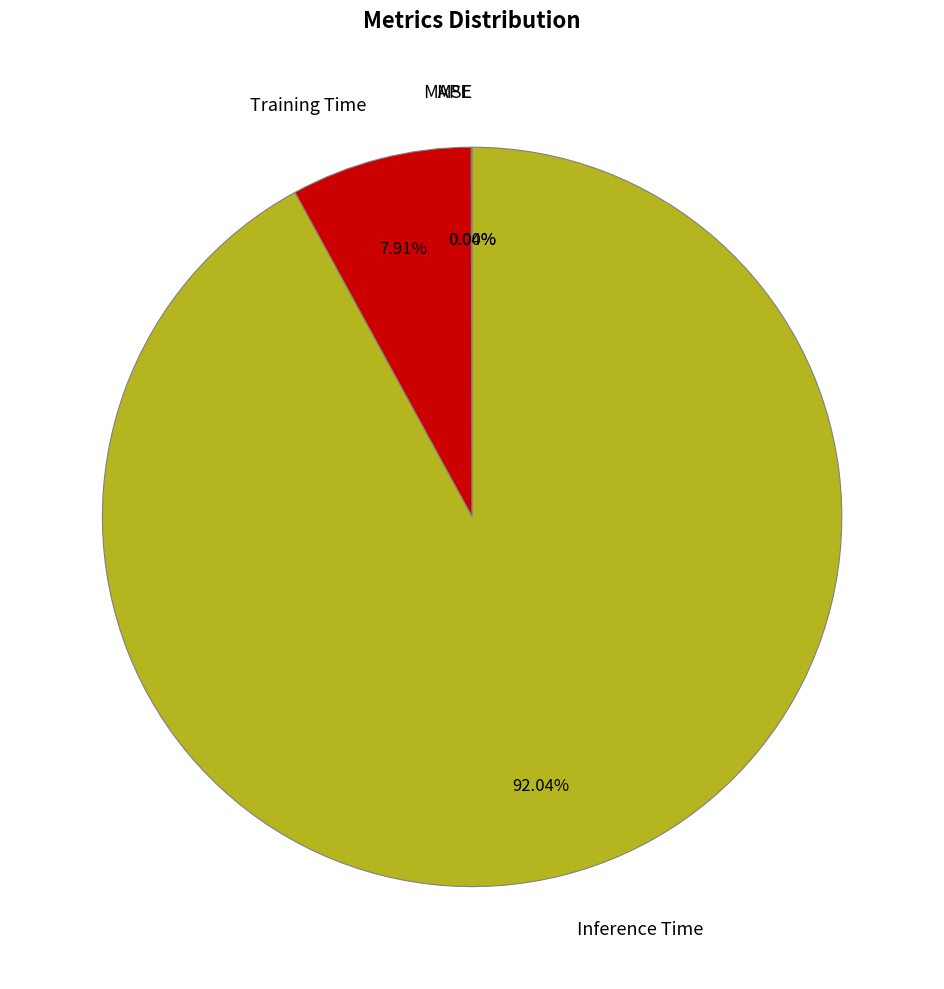

Which slice is the largest?

Inference Time